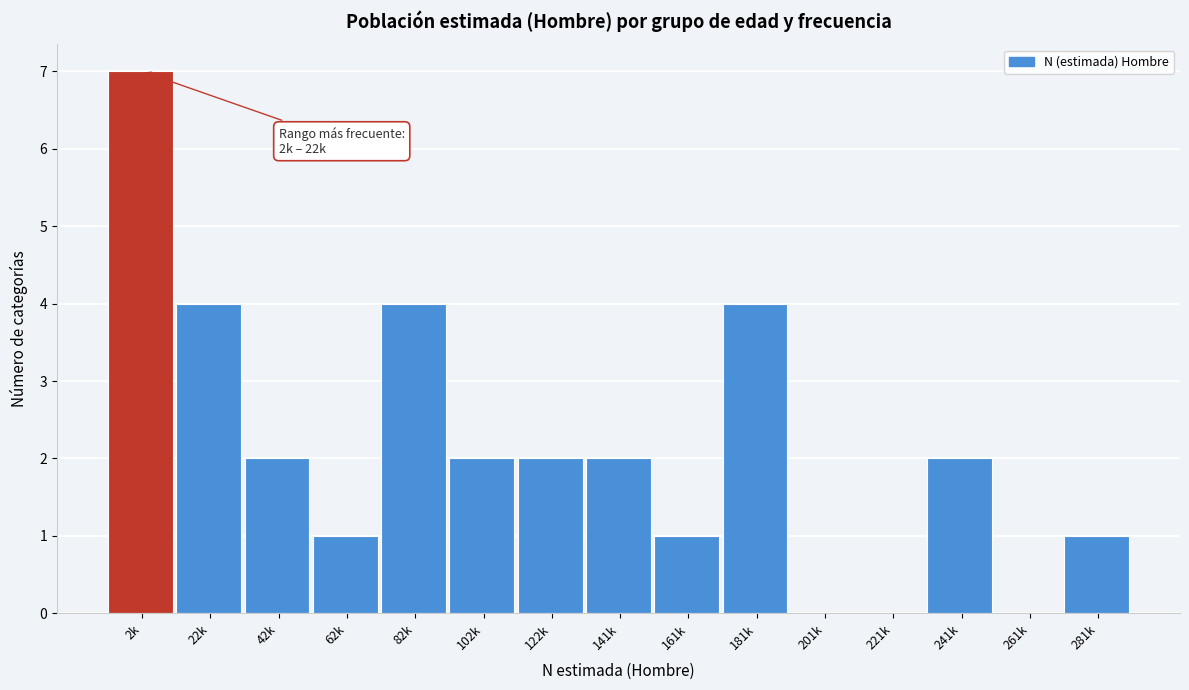

Reading left to right, what are all the values shown in this chart?

2k=7	22k=4	42k=2	62k=1	82k=4	102k=2	122k=2	141k=2	161k=1	181k=4	201k=0	221k=0	241k=2	261k=0	281k=1